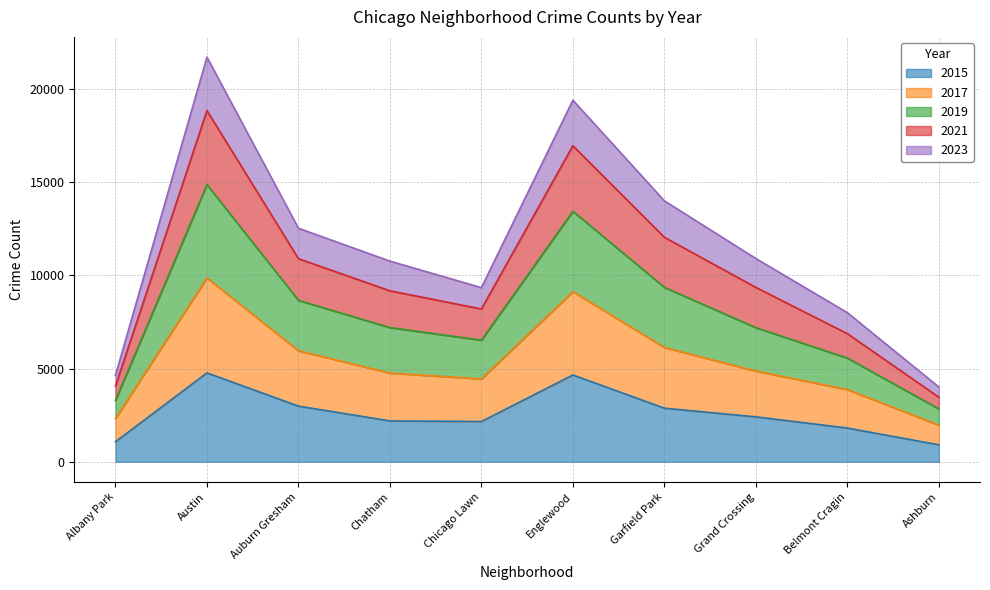

What is the label of the 2nd point from the left?

Austin